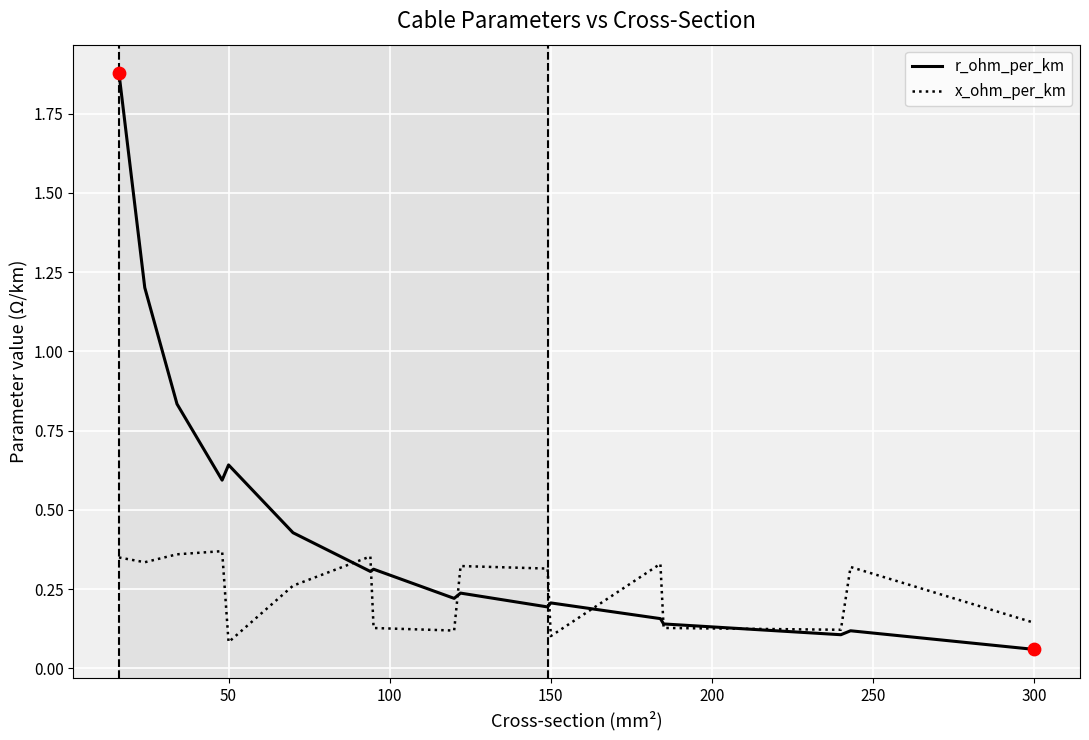

Which series has the widest spread of values?

r_ohm_per_km